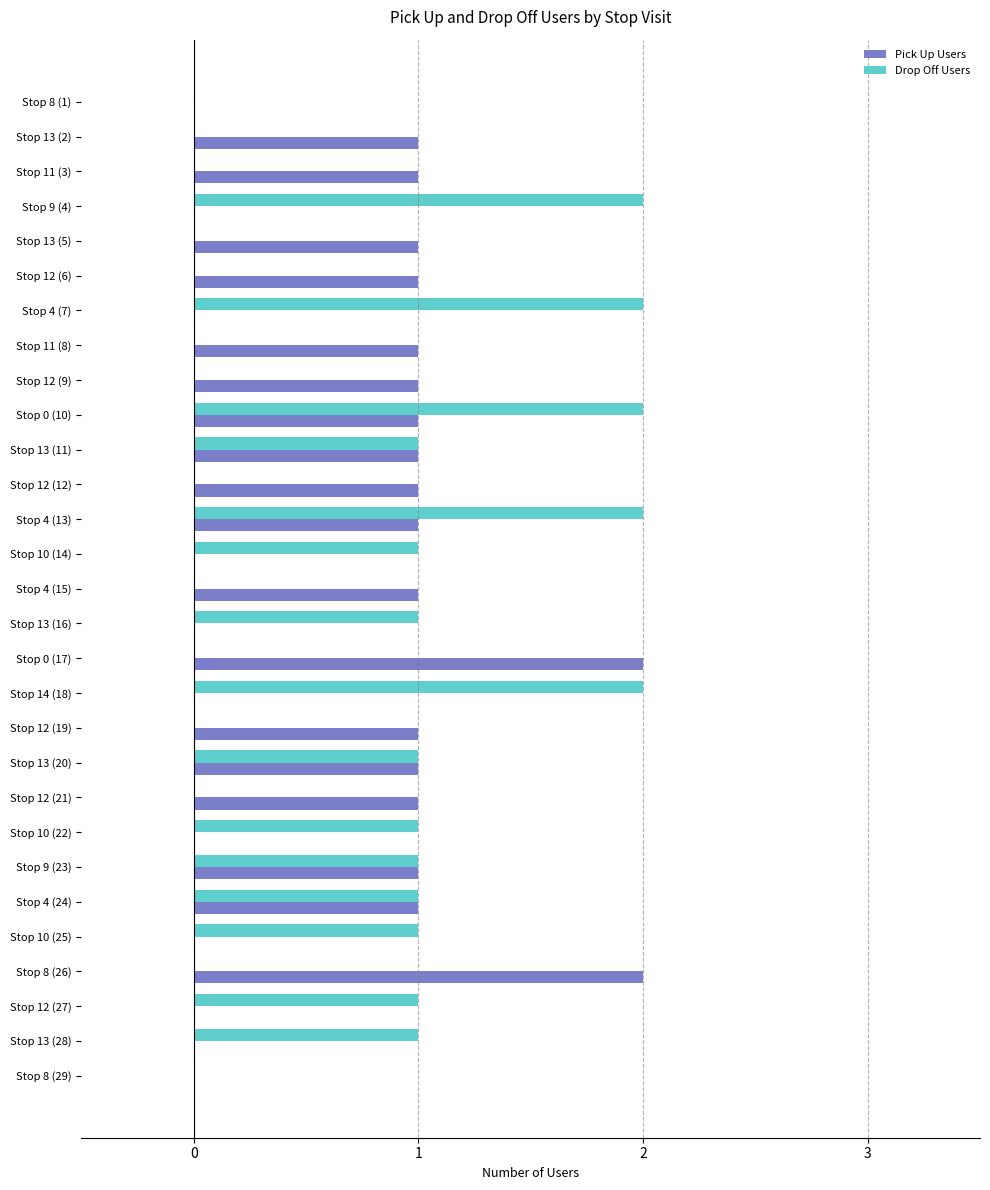

How many series are shown in this chart?

2